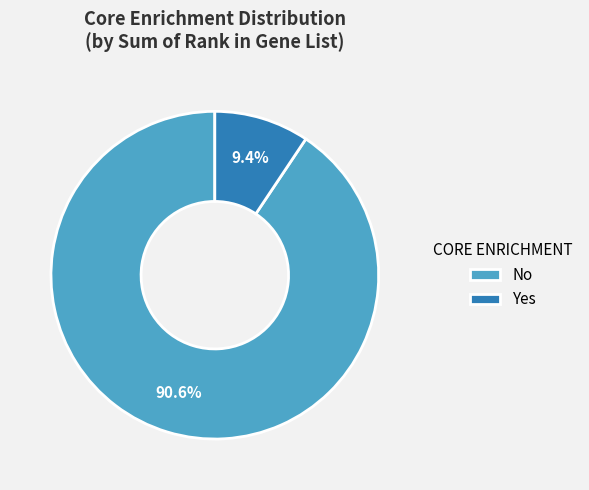

To the nearest percent, what portion does No represent?

91%